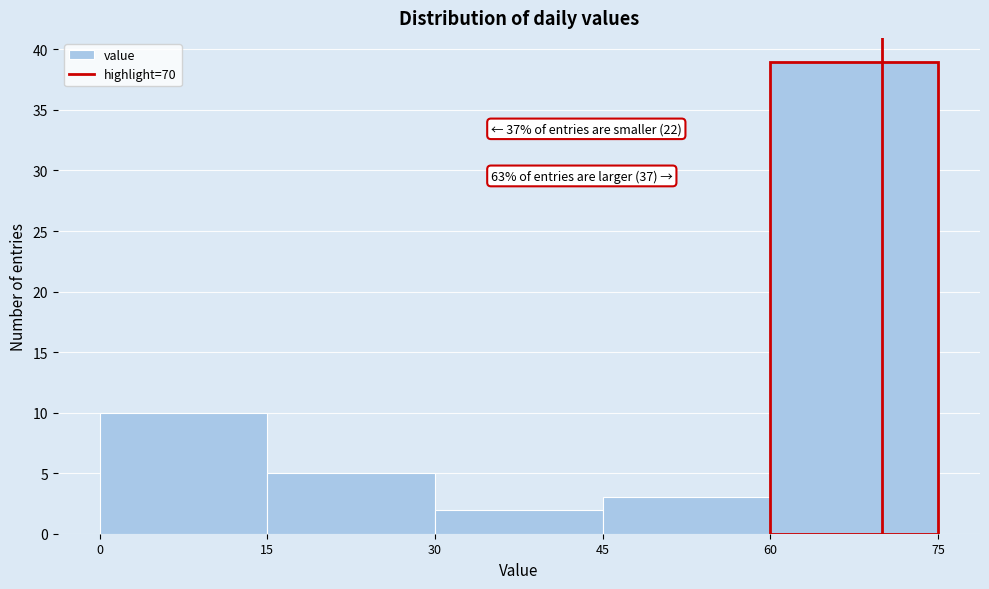

Which range on the x-axis has the tallest bar?

60 to 75